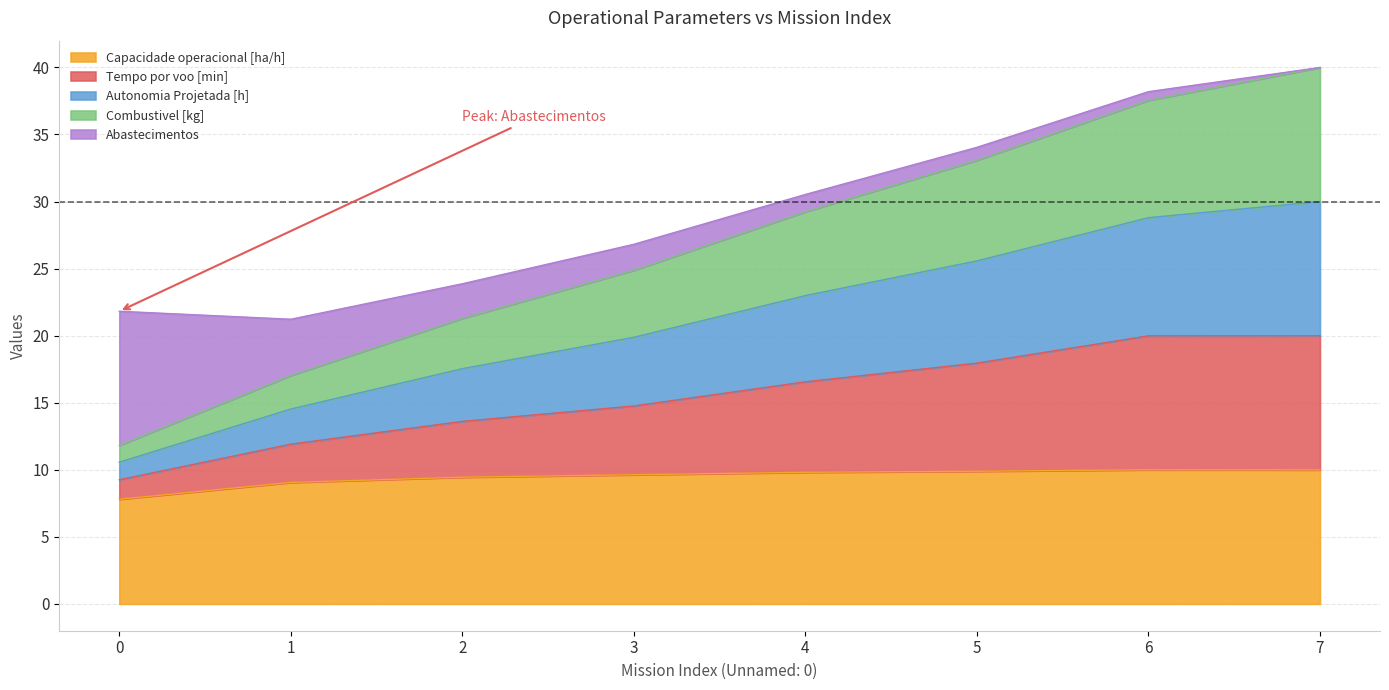

At how many categories does at least one series exceed 36?

2